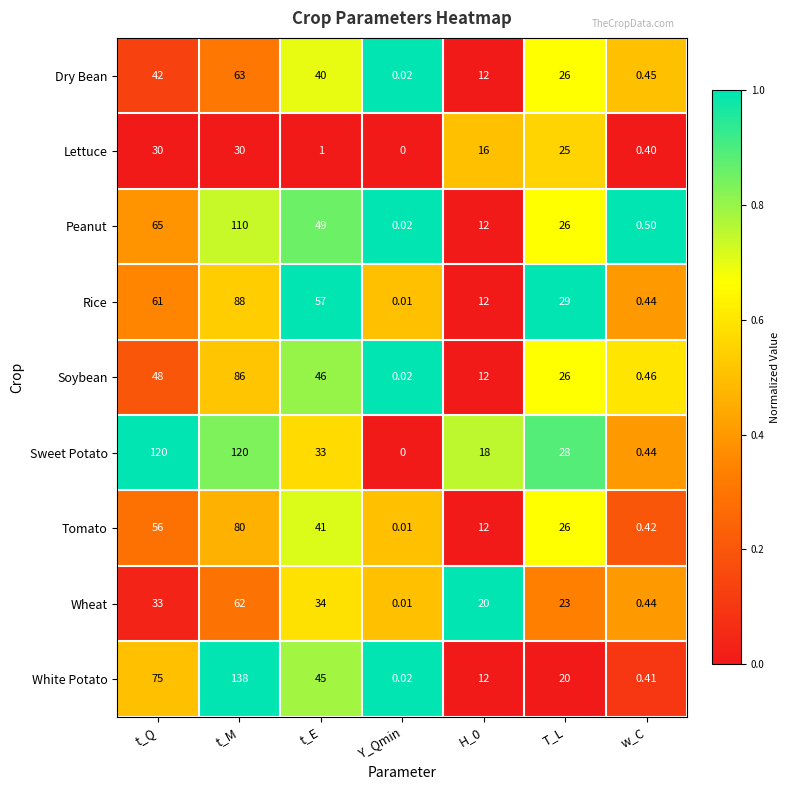

Between t_M and t_E, which series saw the biggest shift?

White Potato